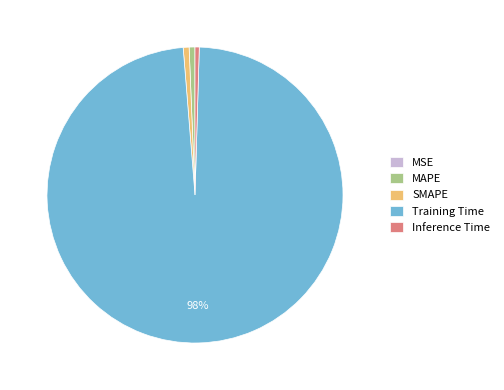

Which slice represents more than half of the pie?

Training Time